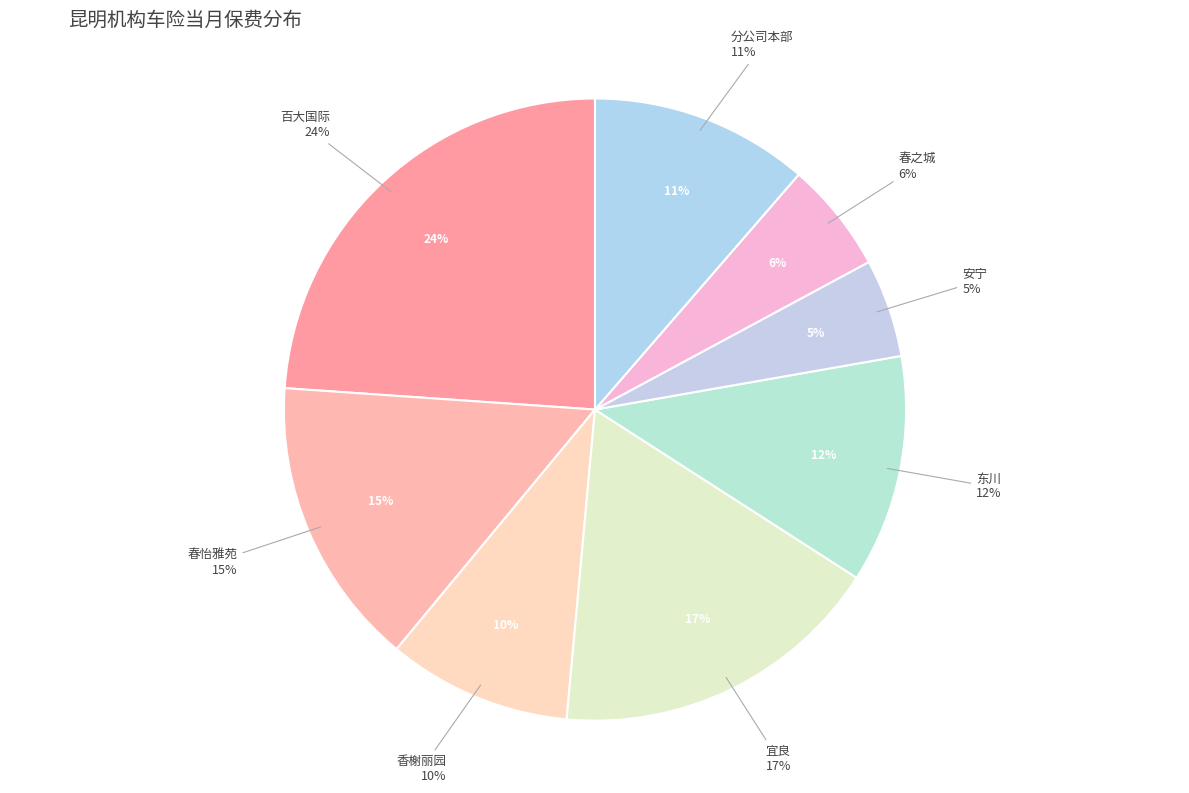

Which slice is the largest?

百大国际